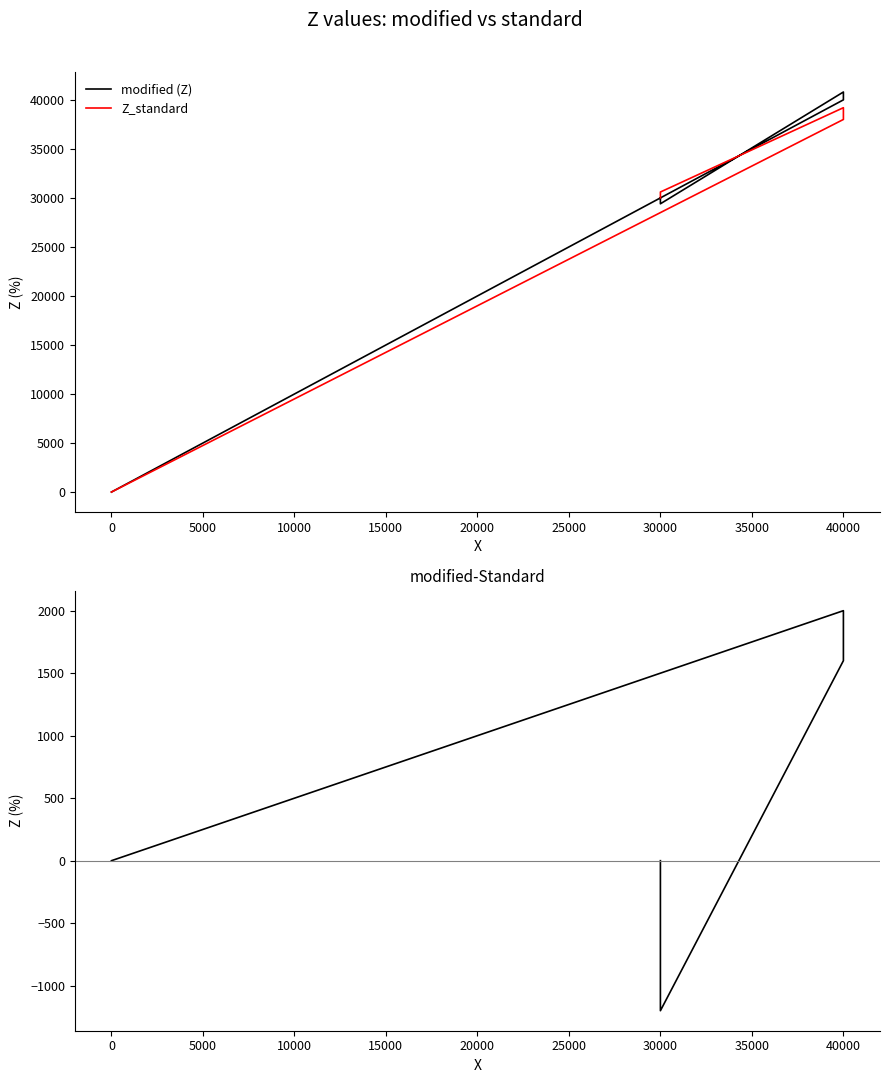

Reading left to right, list all the values displayed in this chart.

modified (Z): 1.1	40000.0	40800.0	29400.0	30000.0
Z_standard: 1.0	38000.0	39200.0	30600.0	30000.0
modified-standard: 0.1	2000.0	1600.0	-1200.0	0.0